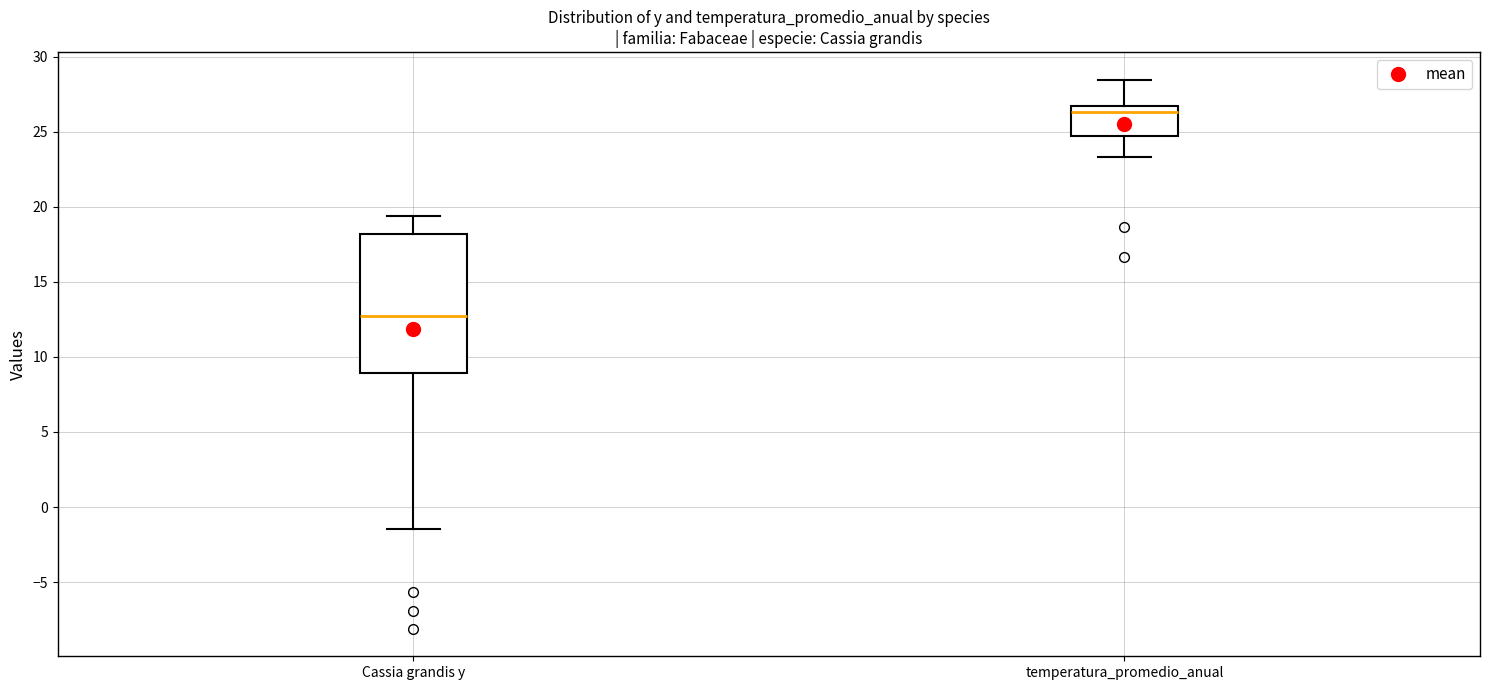

Reading left to right, read every box against the y-axis: the position of its median line, the range the box covers, and the ends of its whiskers. The values are not printed on the chart, so give them approximately, as read against the axis.

Cassia grandis y: median 12.5, box 9.0 to 18.0, whiskers -1.5 to 19.5
temperatura_promedio_anual: median 26.5, box 24.5 to 27.0, whiskers 23.5 to 28.5